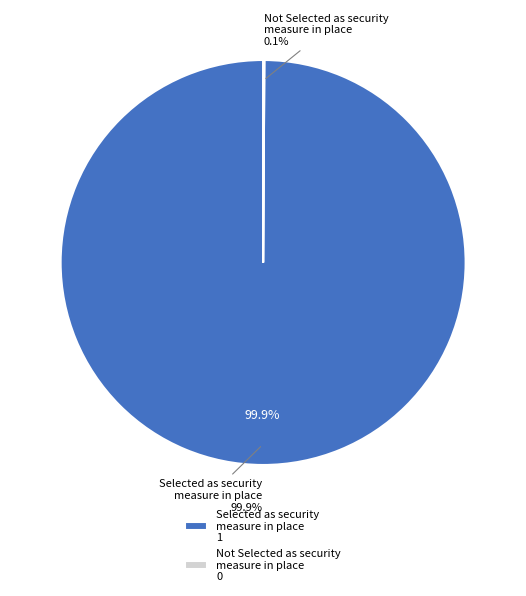

Which category has the smallest portion of the pie?

Not Selected as security measure in place